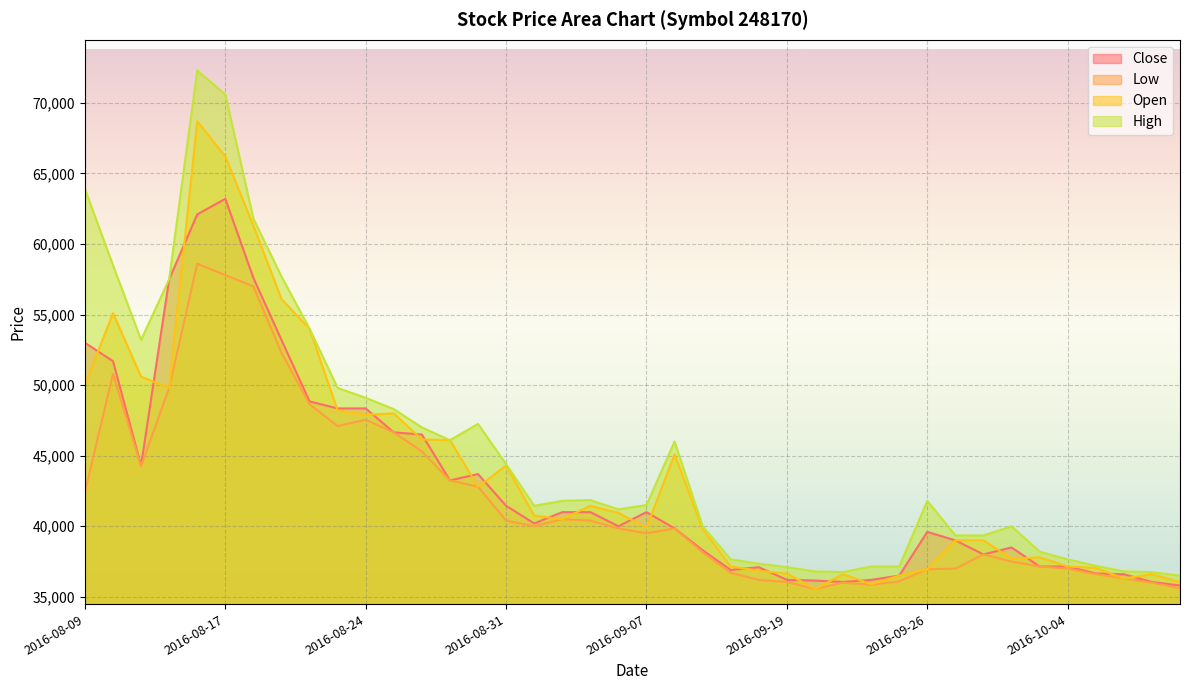

How many interior local peaks does the Open series have?

9